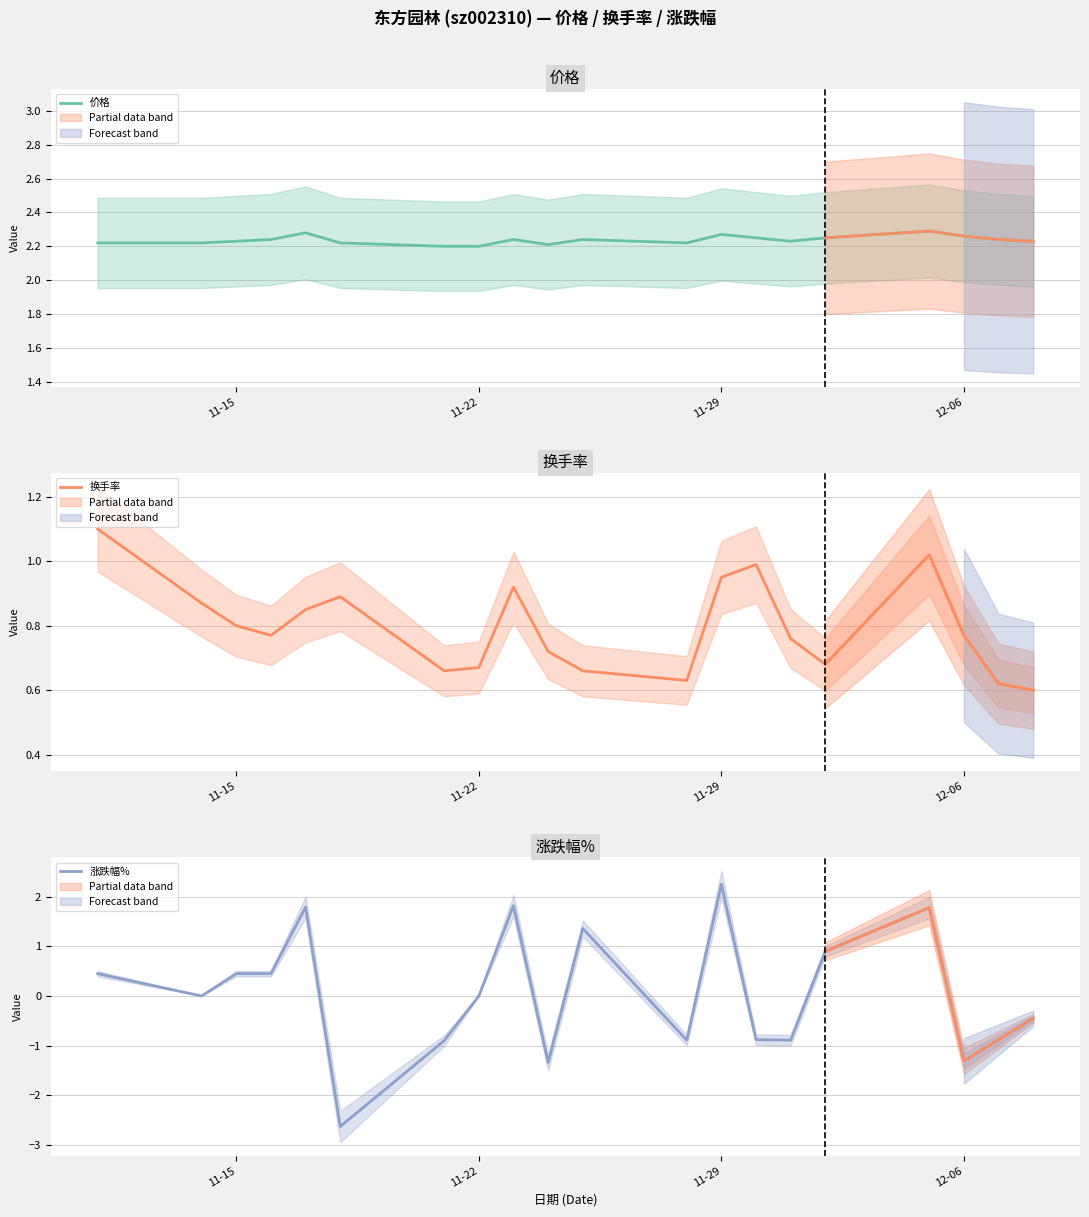

What is the lowest value of the 涨跌幅% series?

-2.6